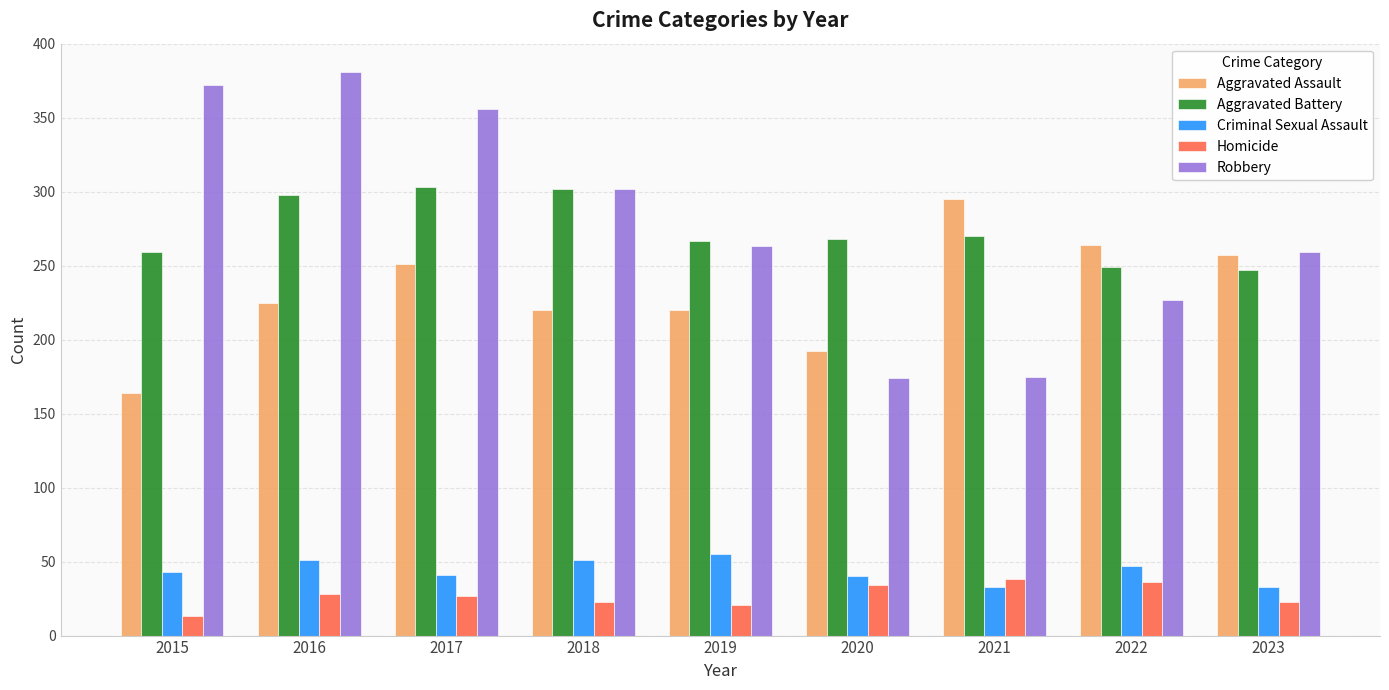

Is it true that Homicide equals 23 at 2018?

True